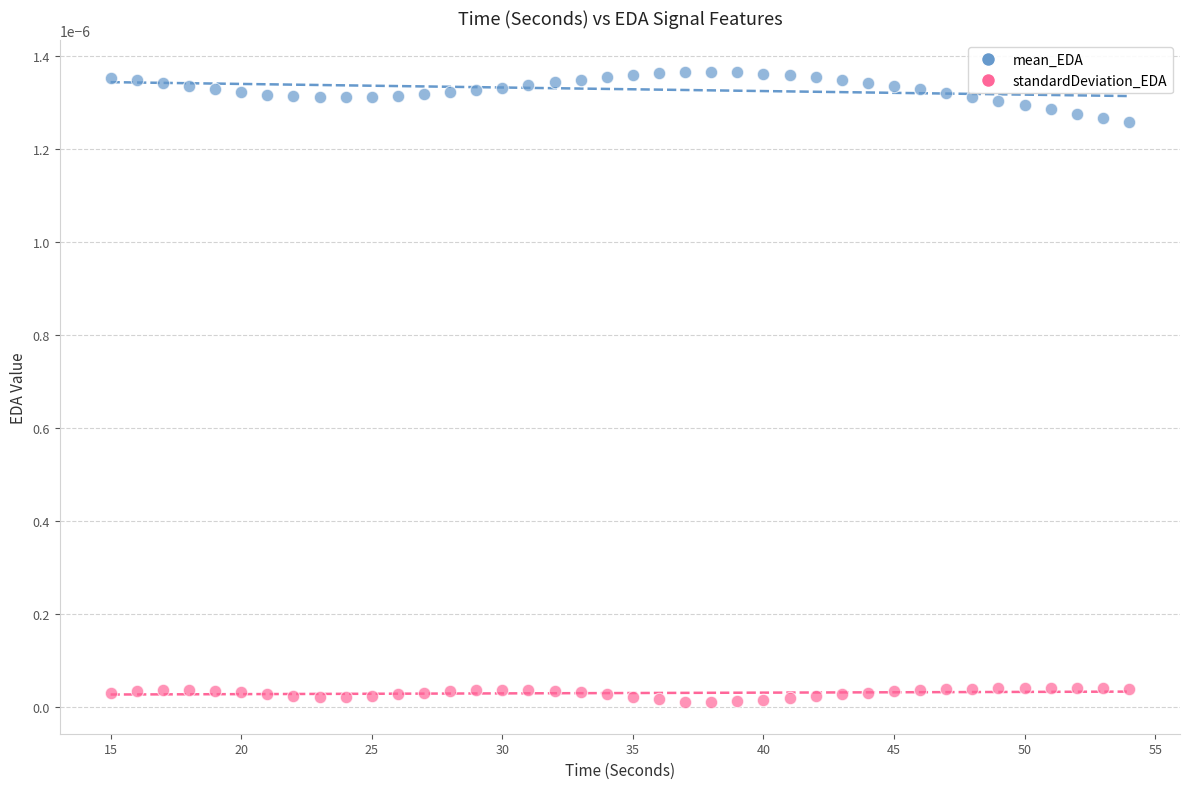

What is the X range (max minus min) for the scatter plot?

39.0